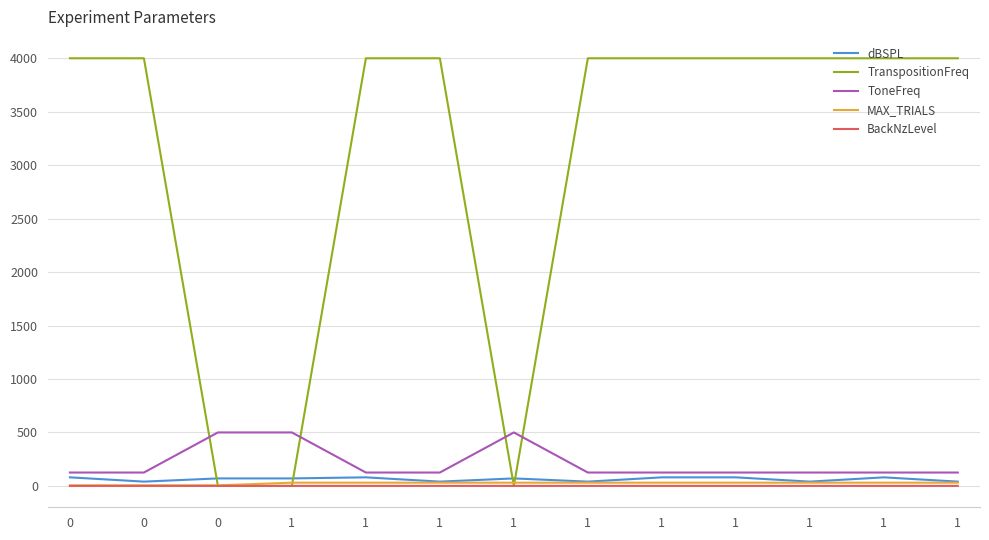

How many lines are shown in the chart?

5